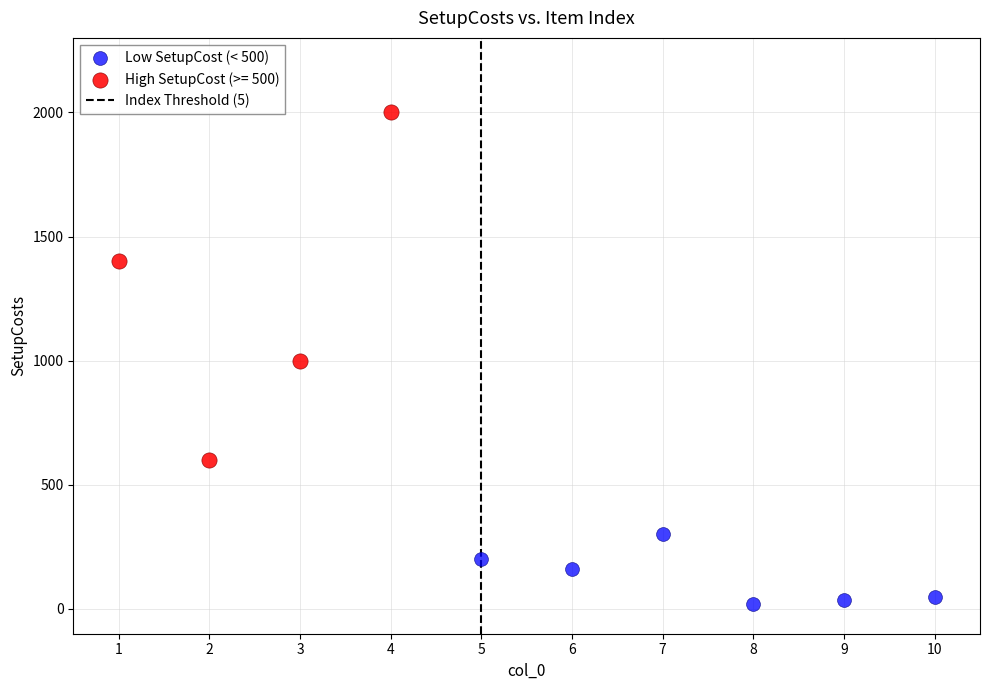

Which series has the largest Y range (max minus min)?

High SetupCost (>= 500)